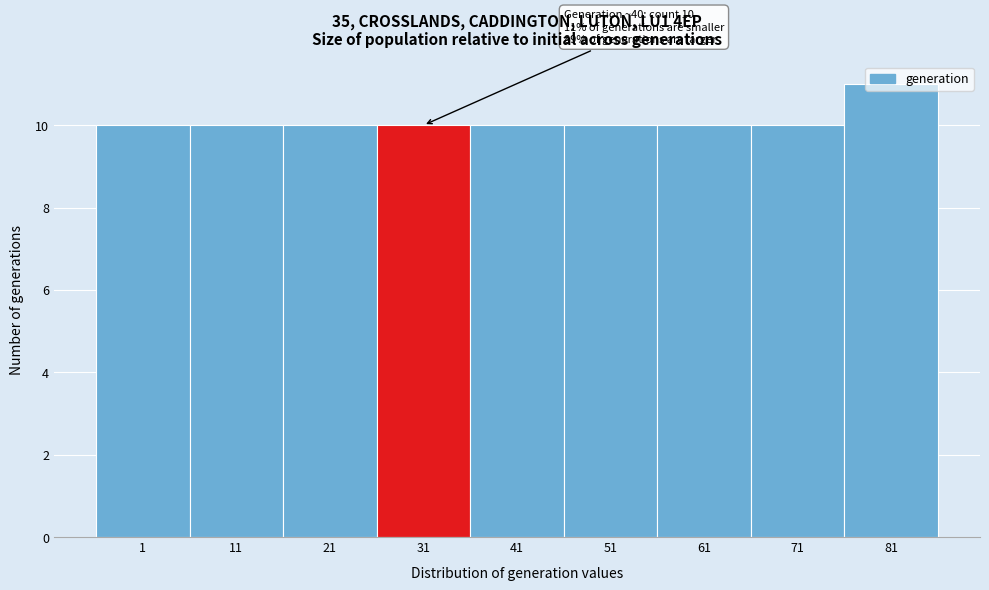

What is the sum of all values?

91